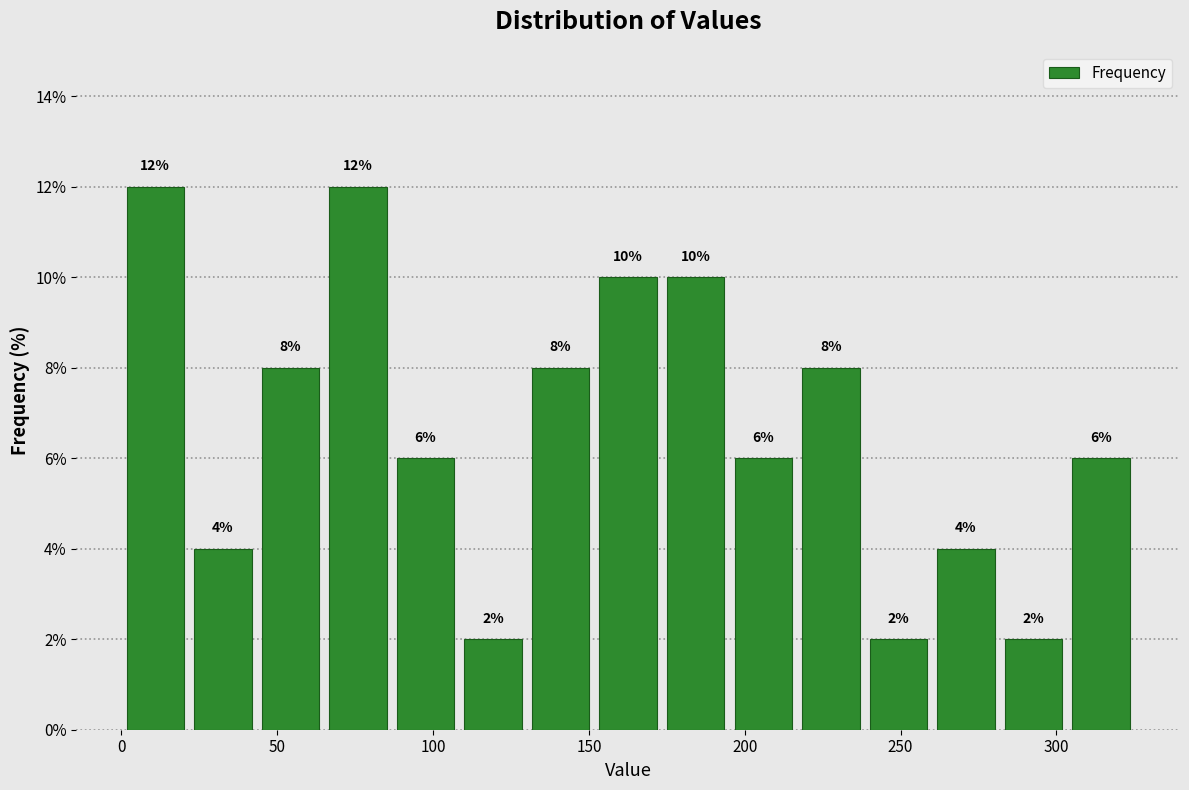

What is the height of the bar covering 150 to 175 on the x-axis? The bar edges are not printed on the chart, so give them approximately, as read against the axis.

10